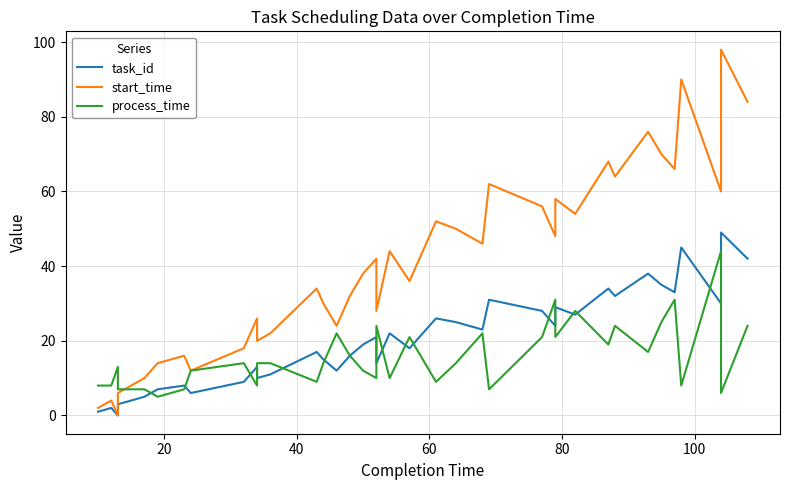

The task_id series shows 6 at 9. True or false?

False